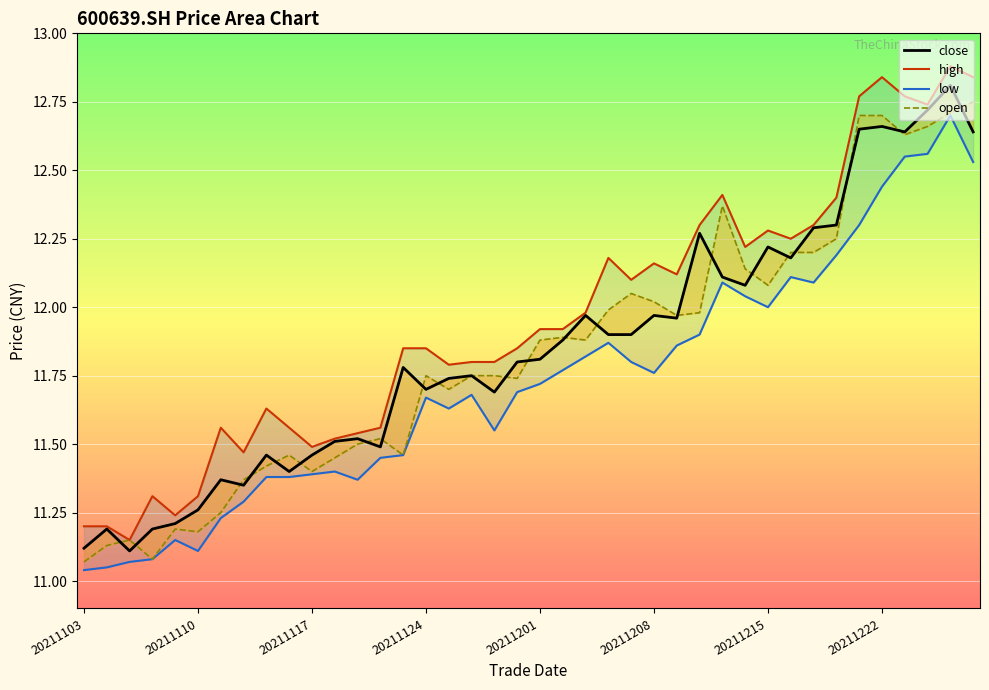

What is the minimum value for high?

11.2